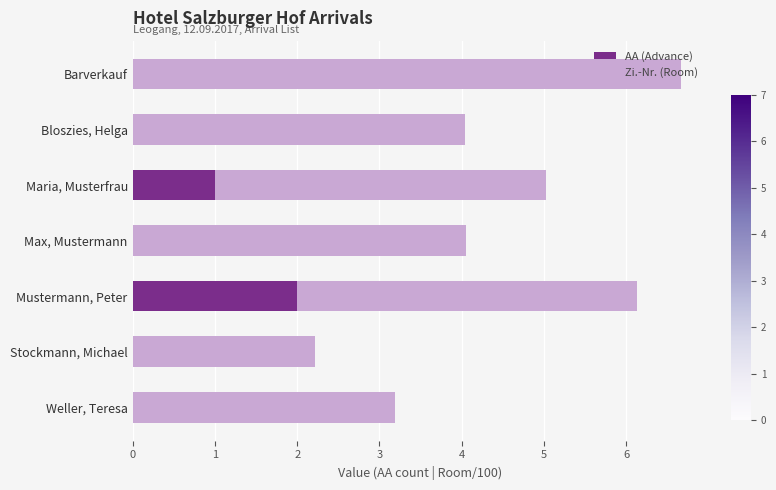

What is the maximum value for AA (Advance)?

2.0